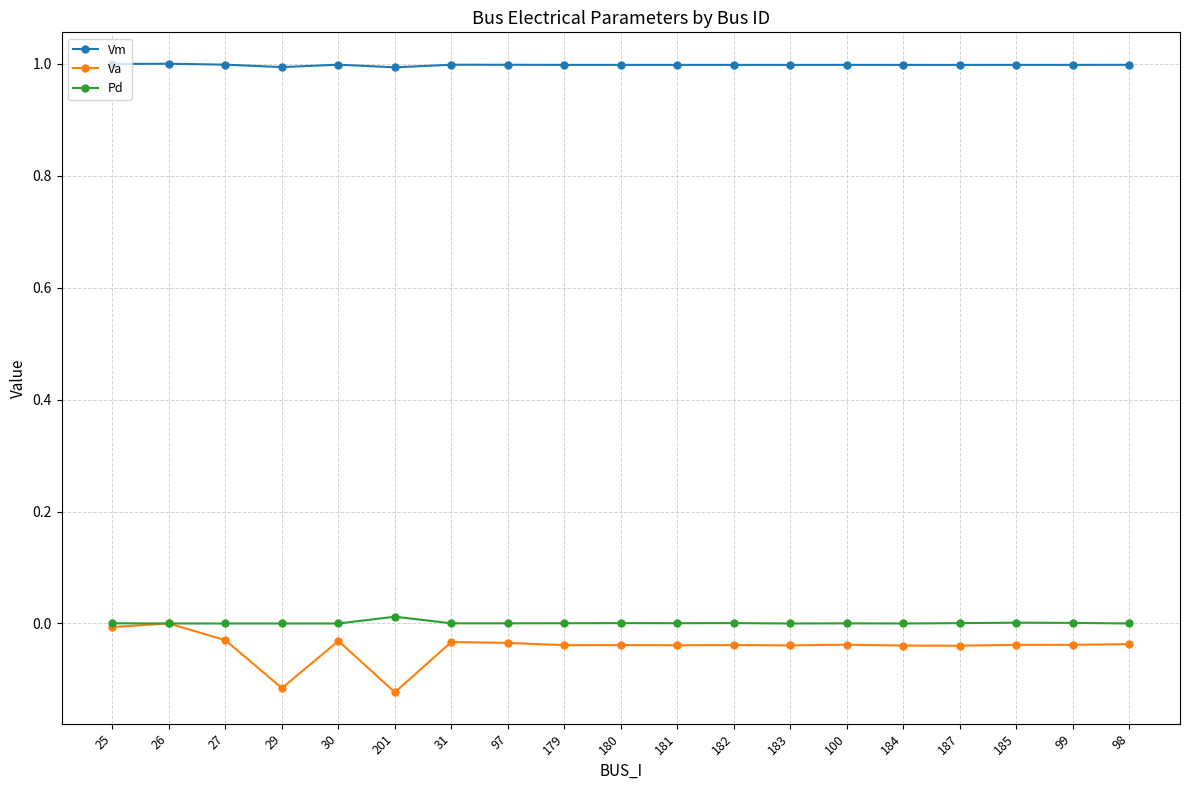

What is the value of the Vm point at the 2nd from the left?

1.0